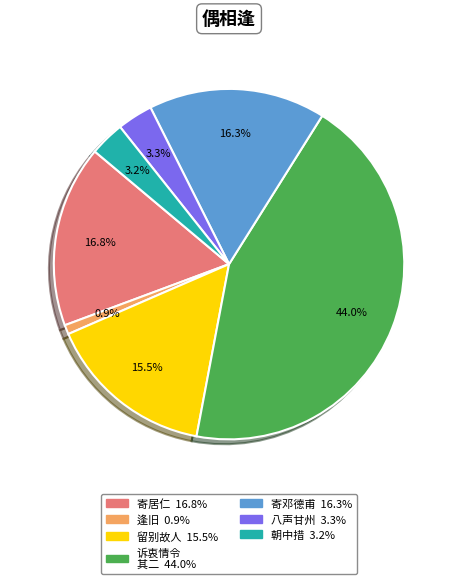

Does any single category account for the majority?

No